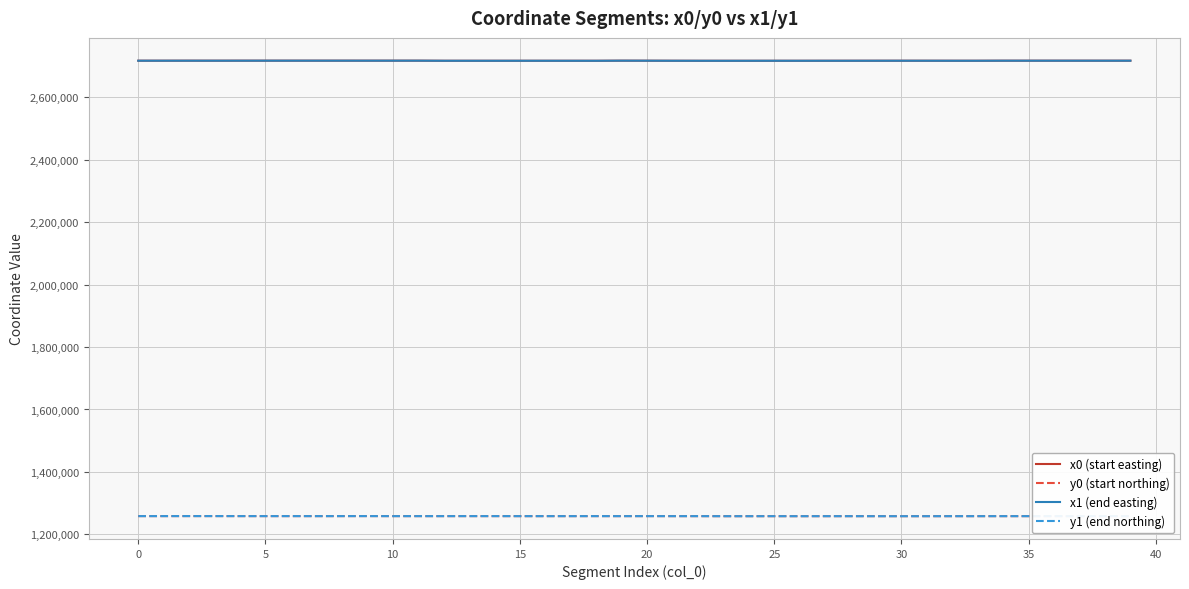

True or false: x0 (start easting) and y1 (end northing) intersect in this chart.

False